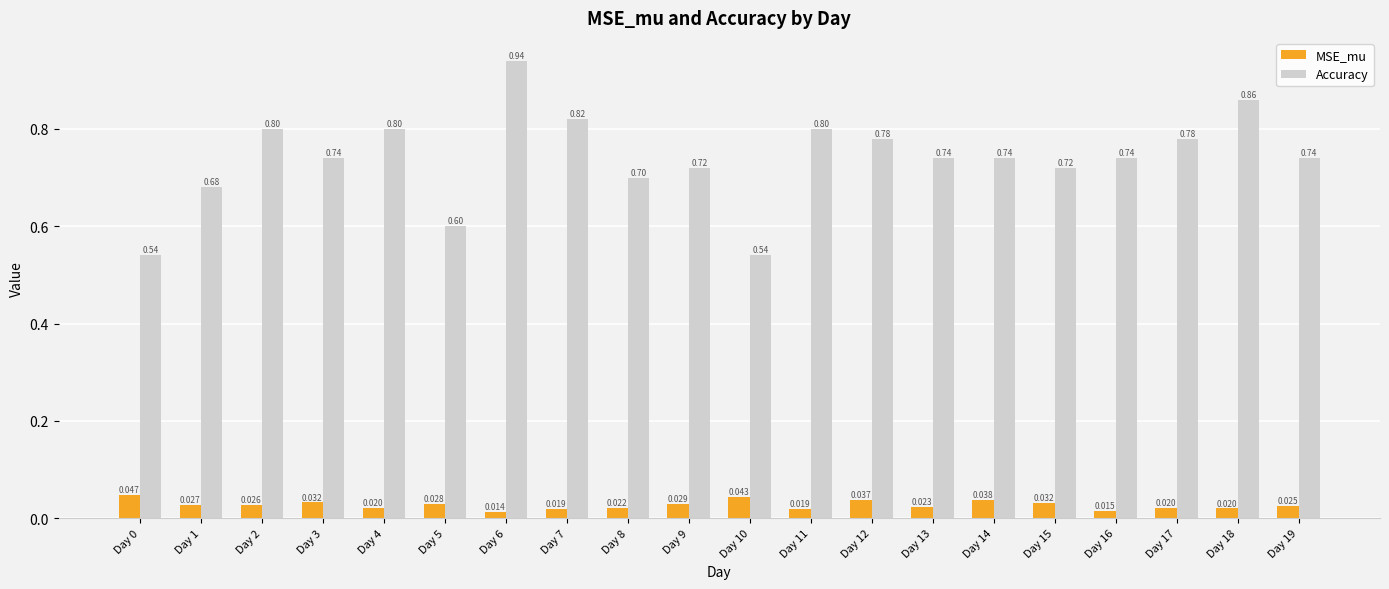

Which series changed the most between Day 9 and Day 16?

Accuracy